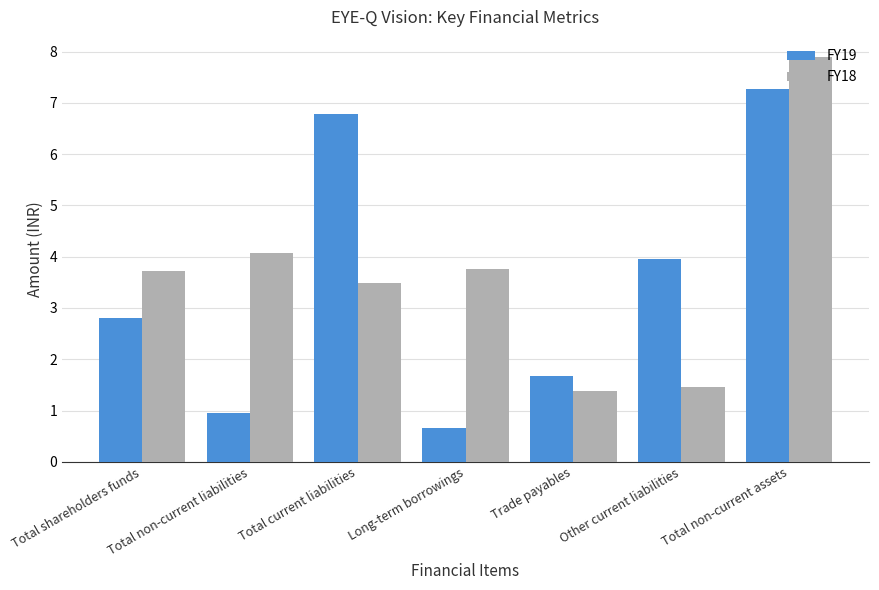

Which series has the largest total across all categories?

FY18